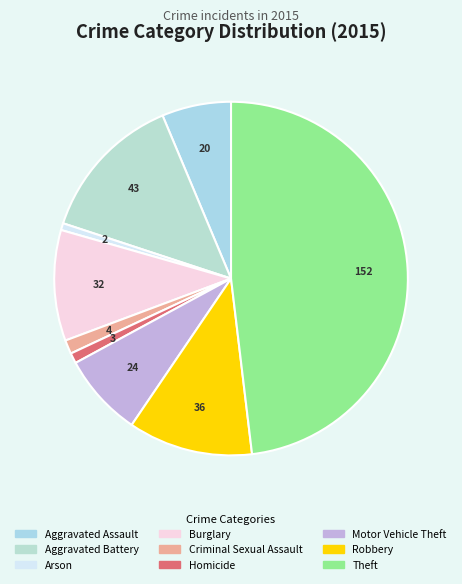

What percentage is NOT represented by Arson?

99.4%